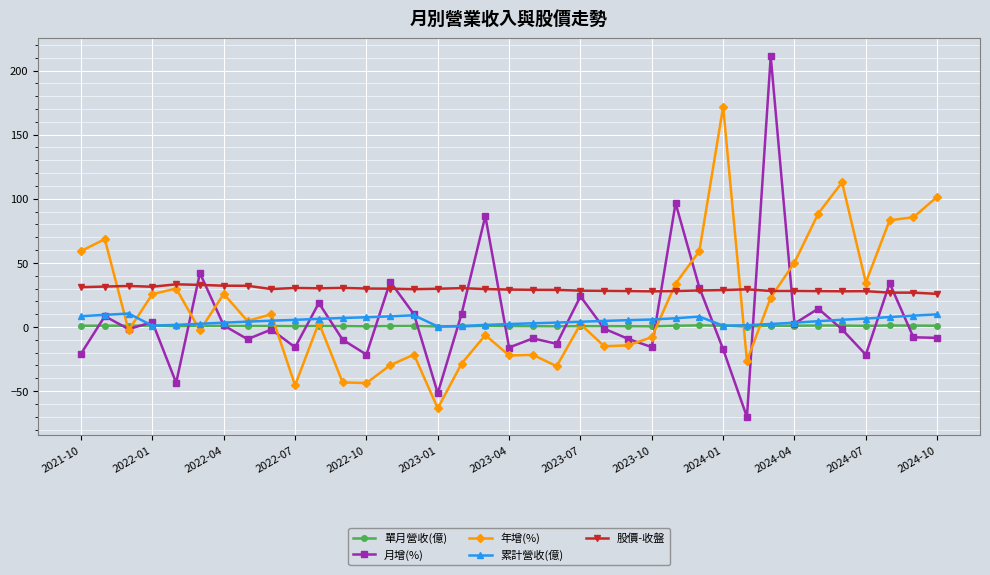

True or false: 單月營收(億) has more than 0 interior local peaks.

True